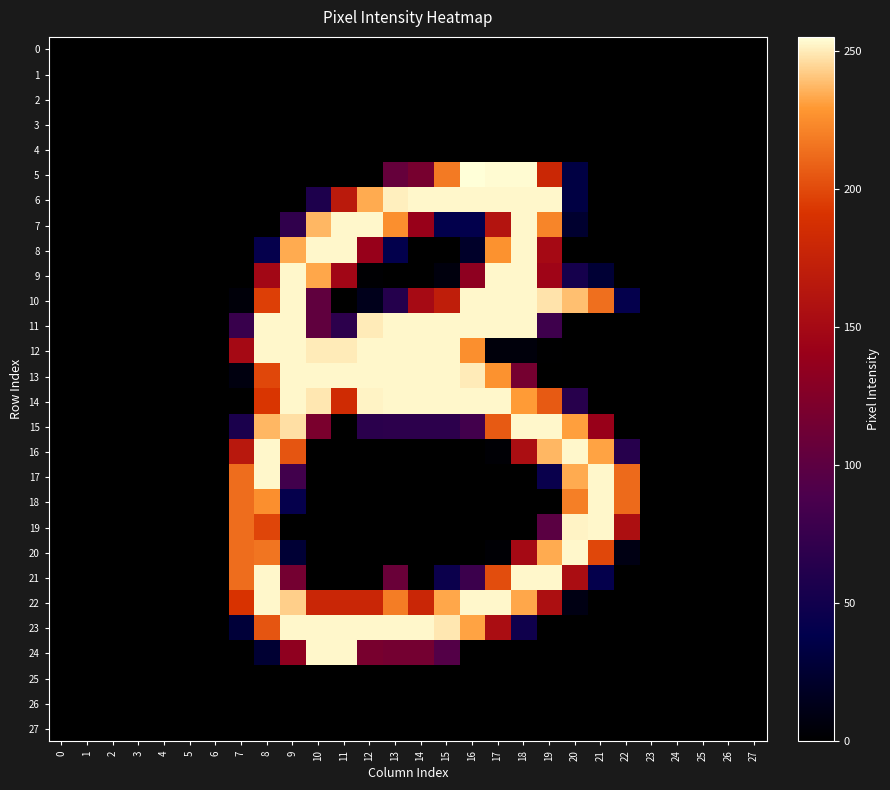

At which category is the sum across all series the highest?

8